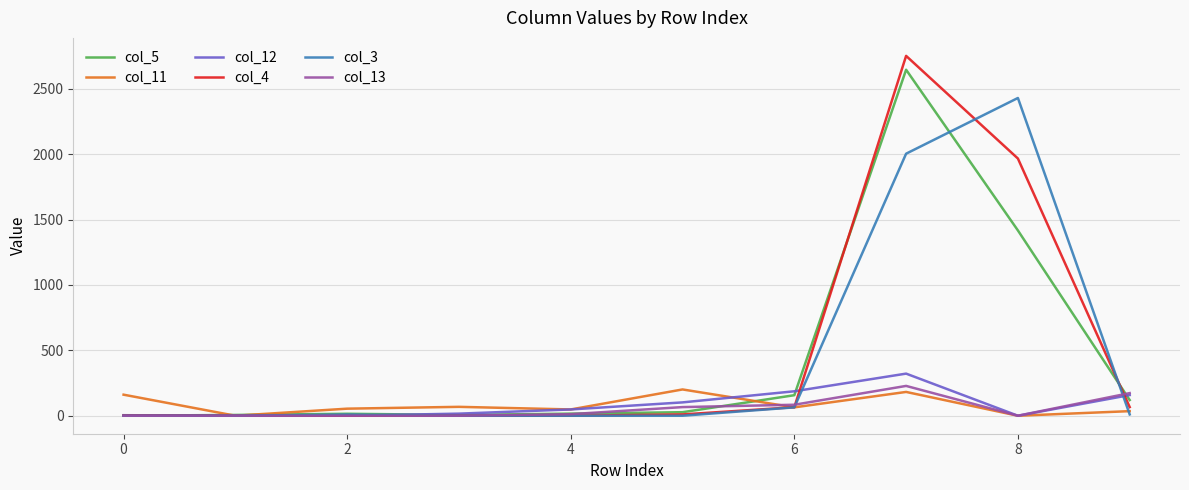

How many lines are shown in the chart?

6